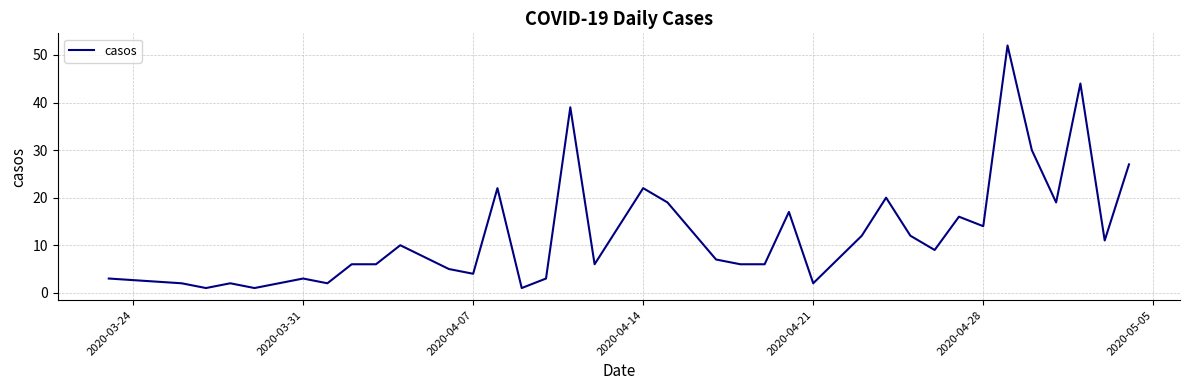

What is the greatest value displayed?

52